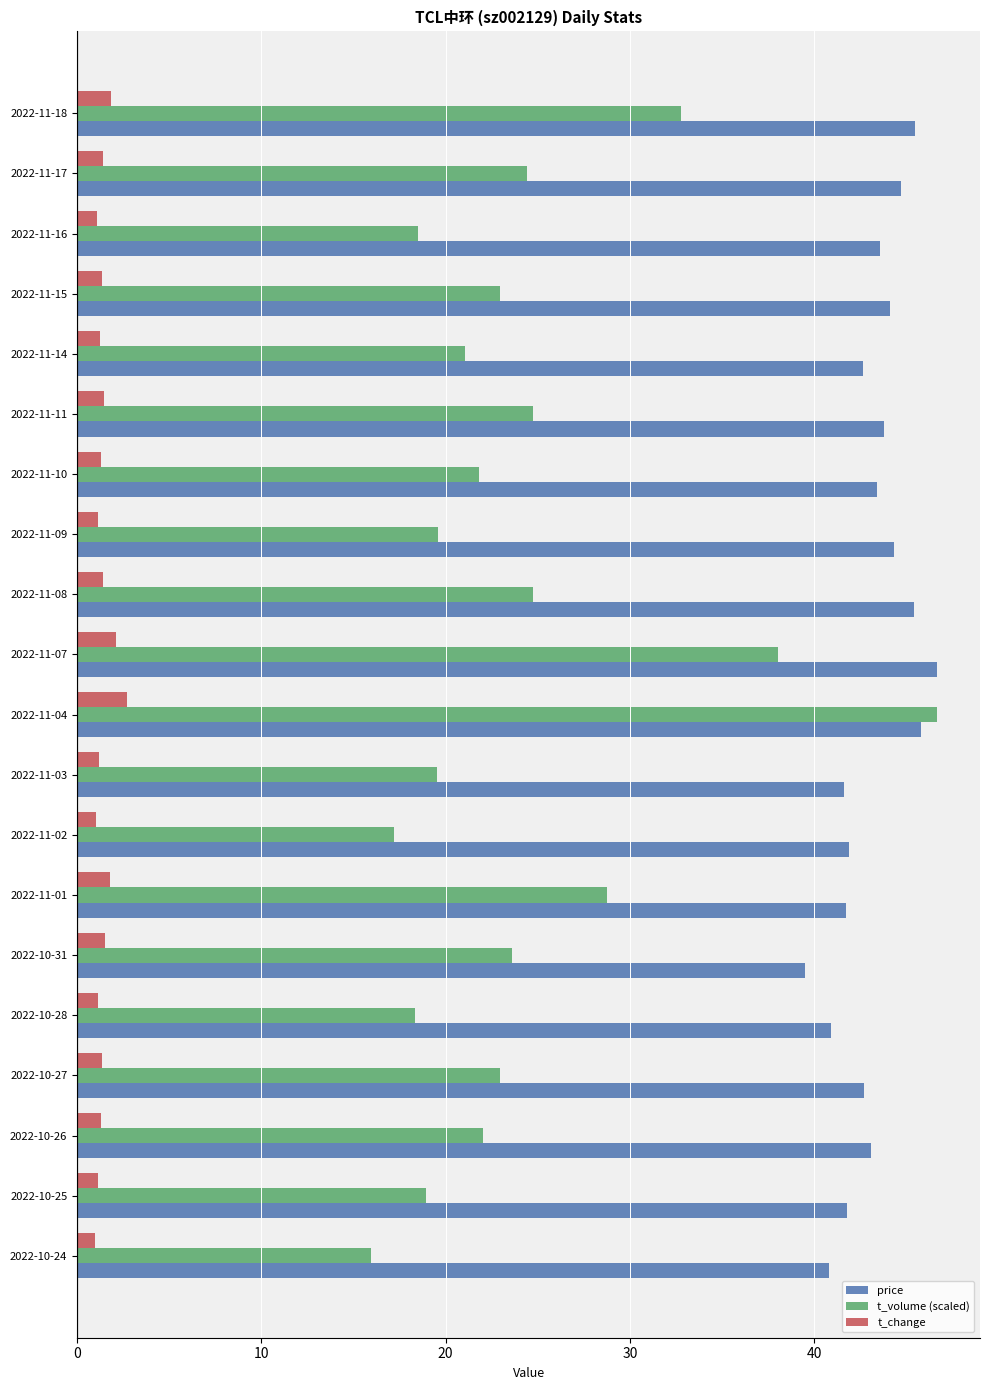

Which category has the lowest value in the t_volume (scaled) series?

2022-10-24